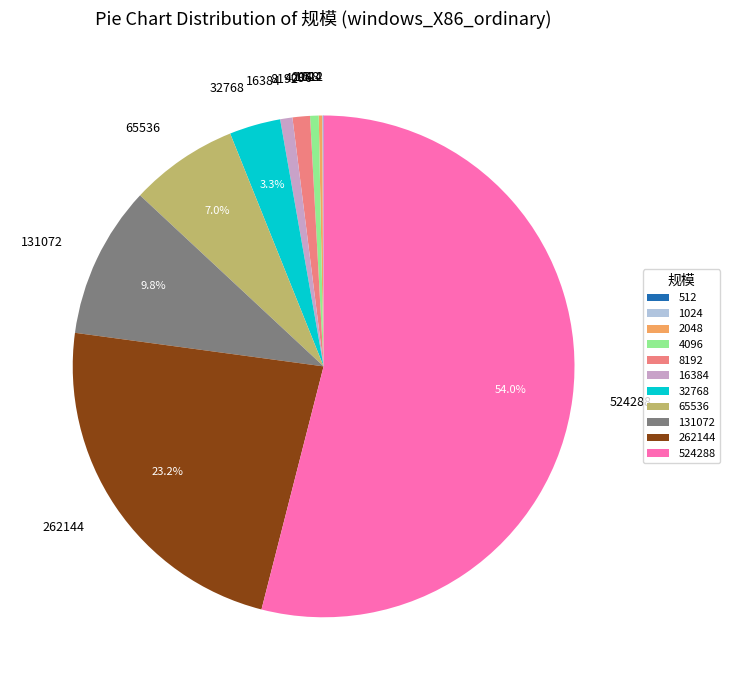

To the nearest percent, what portion does 8192 represent?

1%